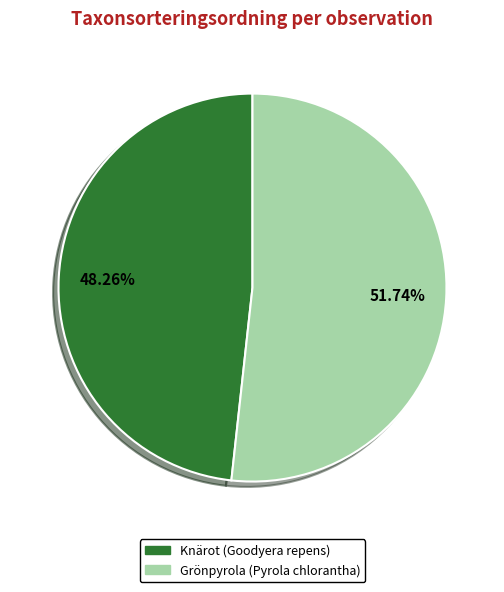

Do Grönpyrola (Pyrola chlorantha) and Knärot (Goodyera repens) together represent more than half of the pie?

Yes